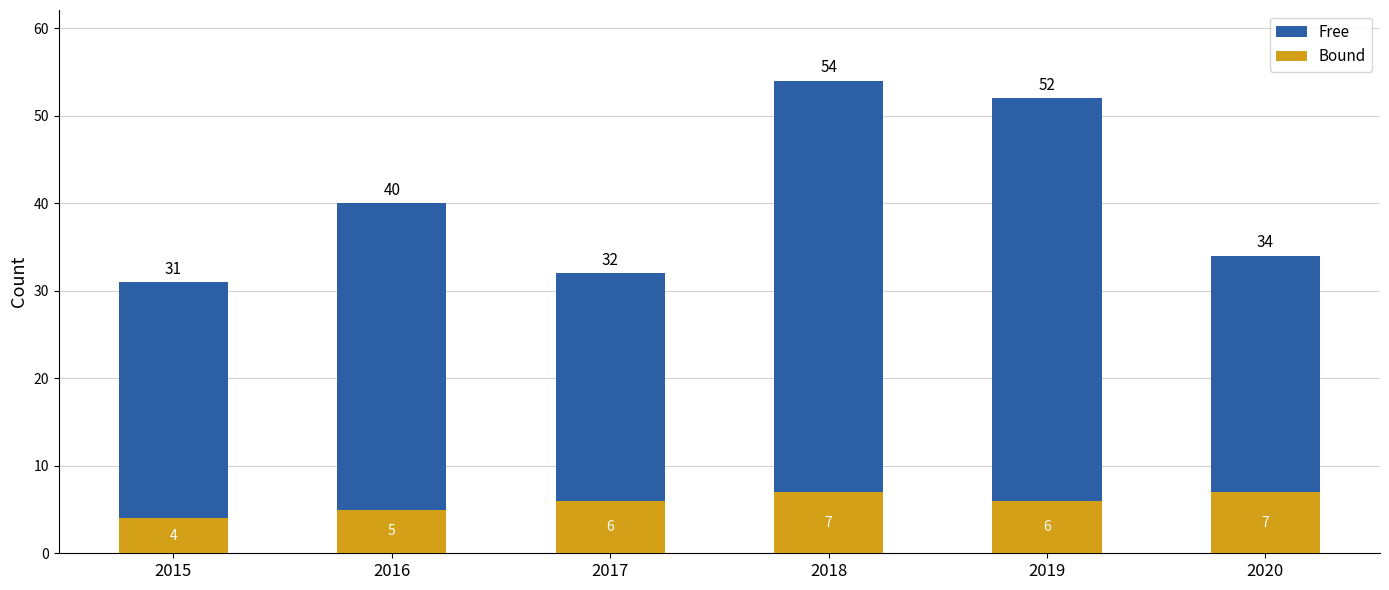

What is the maximum value shown in the chart?

54